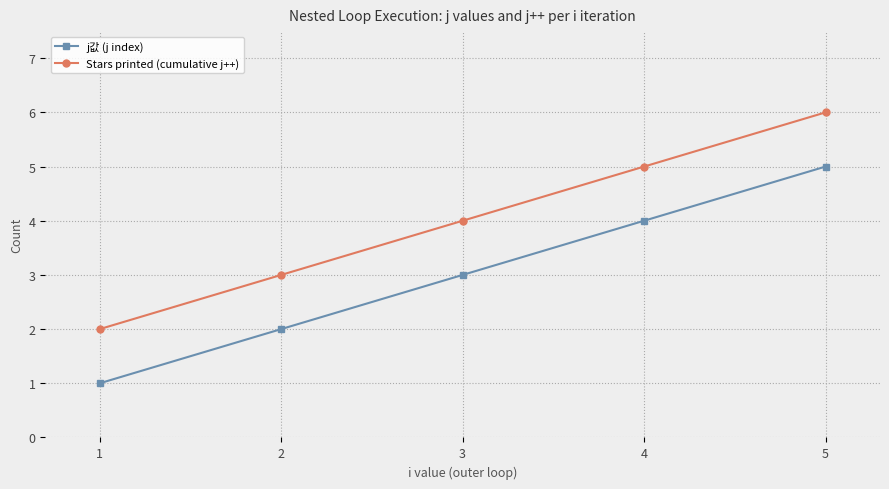

Is it true that Stars printed (cumulative j++) equals 2 at 2?

False